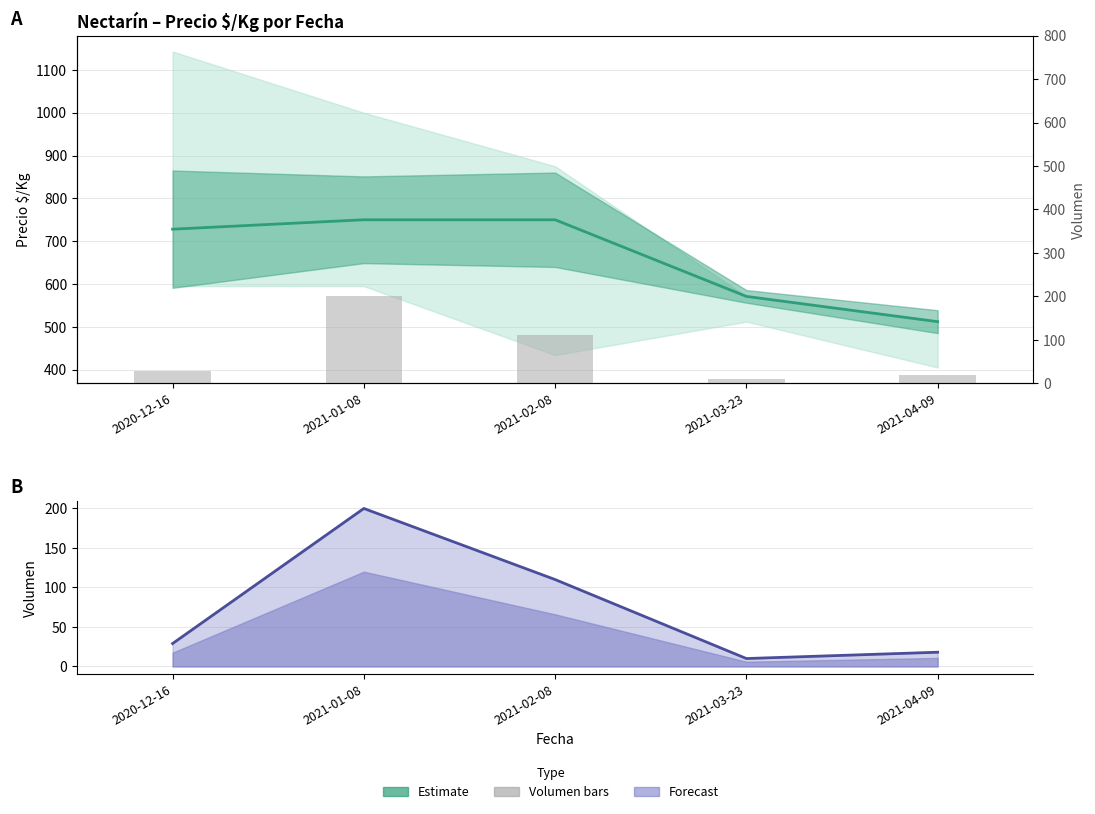

What is the difference between the highest and lowest values at 2021-04-09?

494